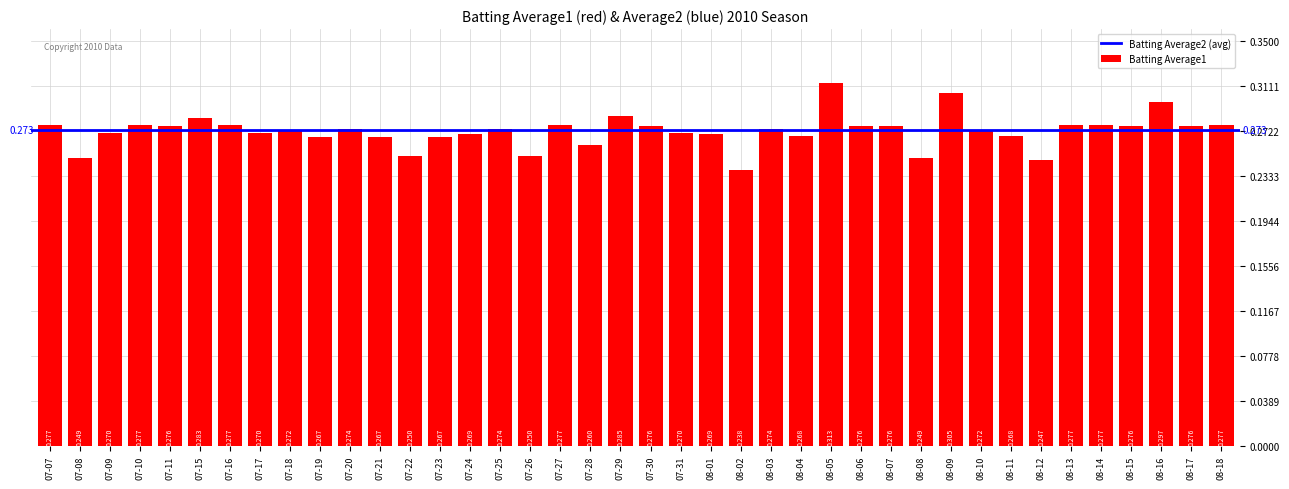

Count the values in the range 0 to 1.

40